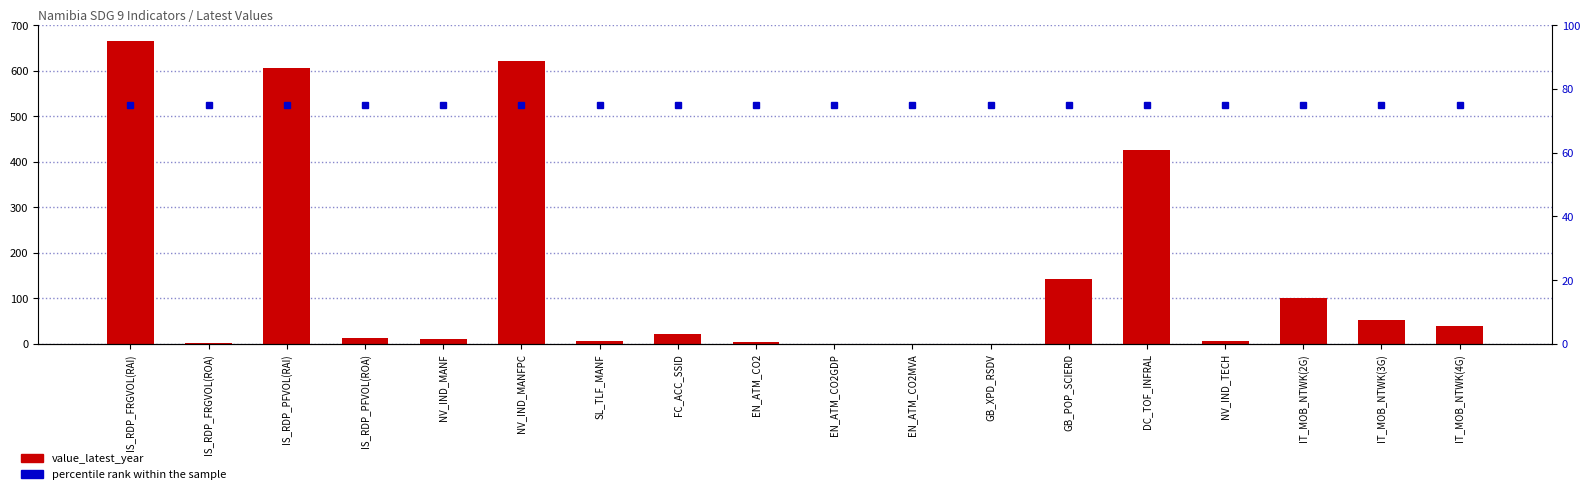

Does the chart contain any negative values?

No